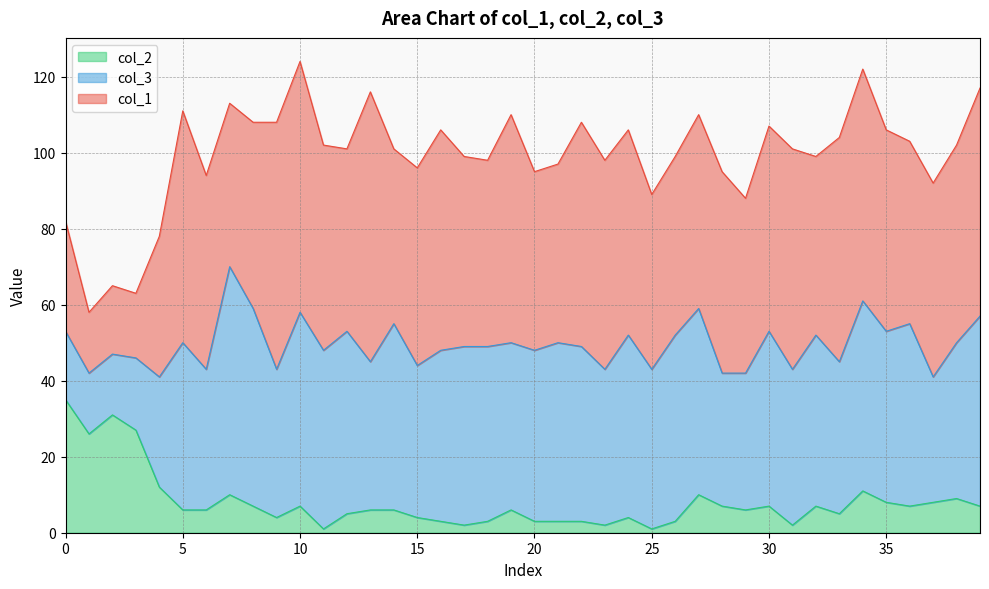

What is the difference between the maximum and minimum values in the col_1 series?

55